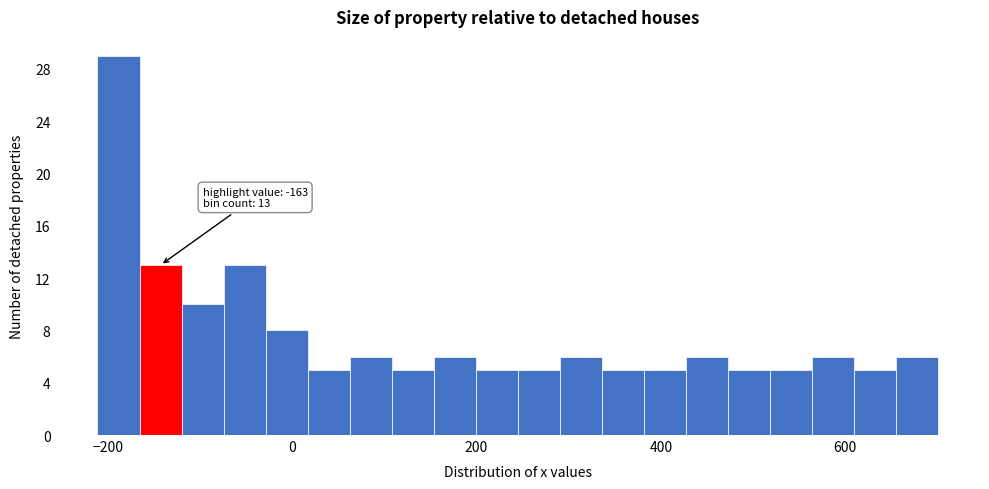

Read against the x-axis, roughly where is the centre of the tallest bar?

-180